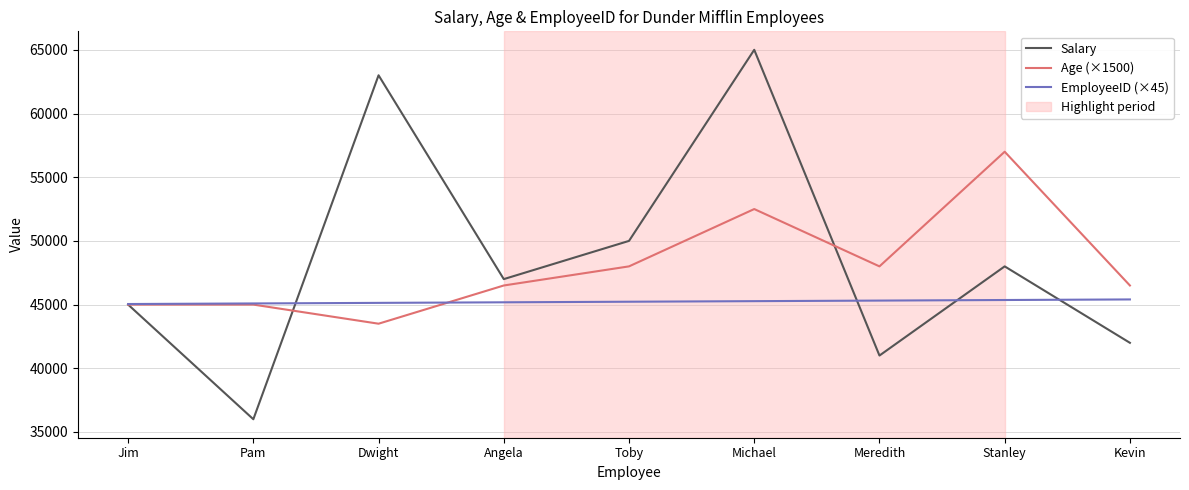

Is the value of Age (×1500) at Stanley greater than the value of Salary at Dwight?

No